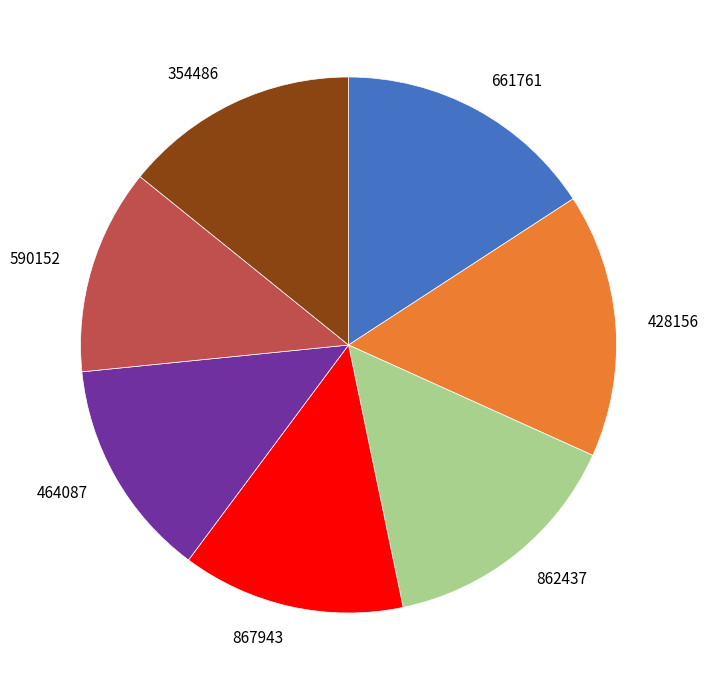

The 590152 slice represents 12% of the pie. True or false?

True